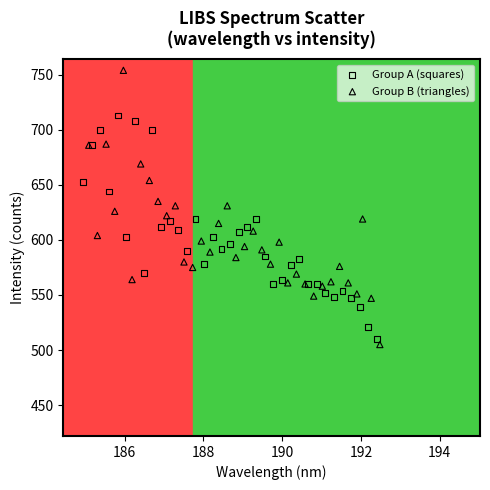

Which series reaches the minimum Y coordinate?

Group B (triangles)